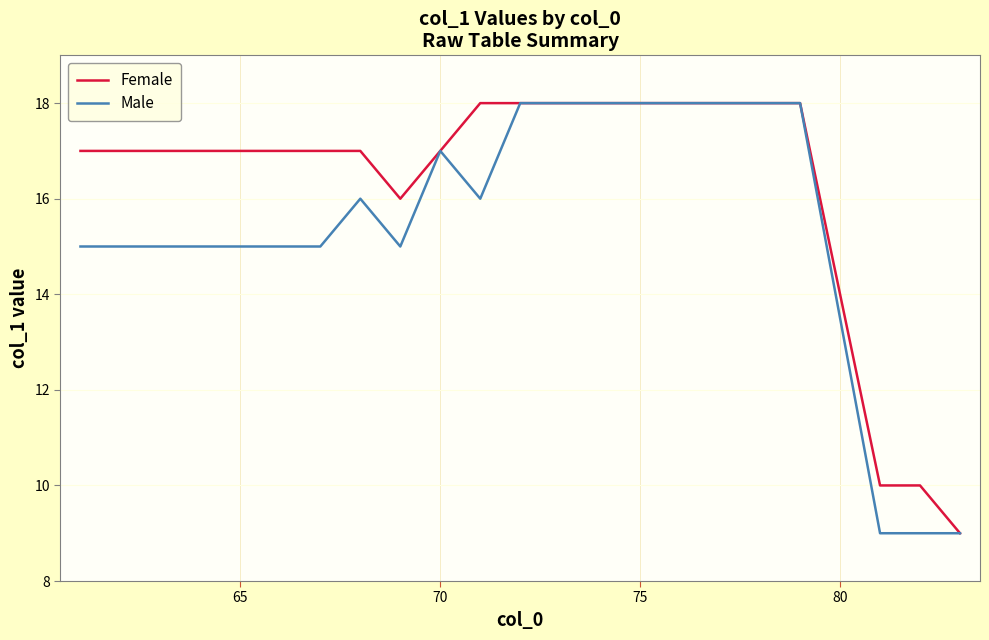

What is the minimum value shown in the chart?

9